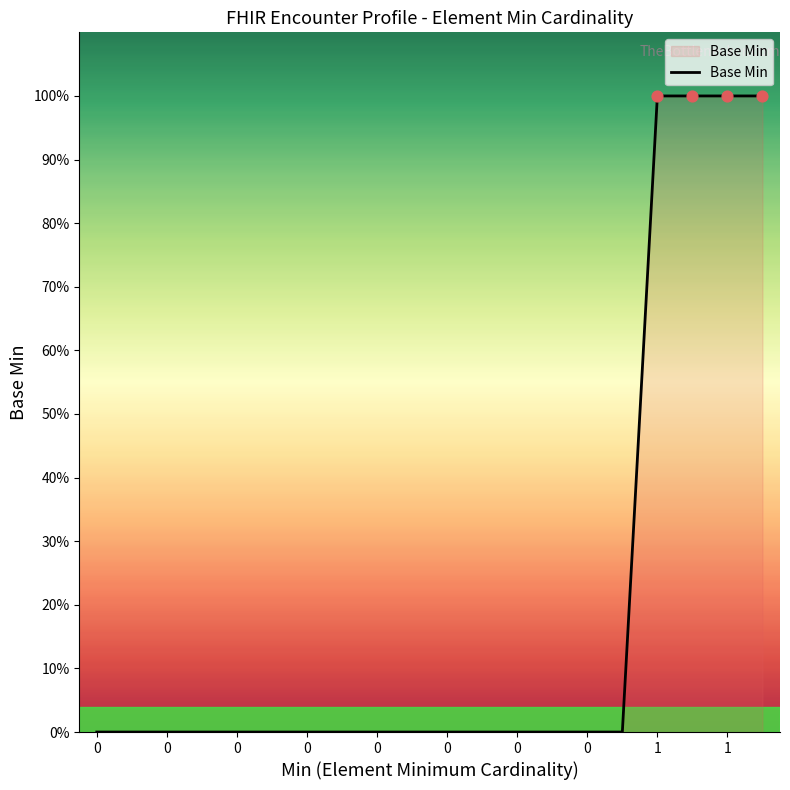

Is this an area chart (filled region under the line)?

Yes